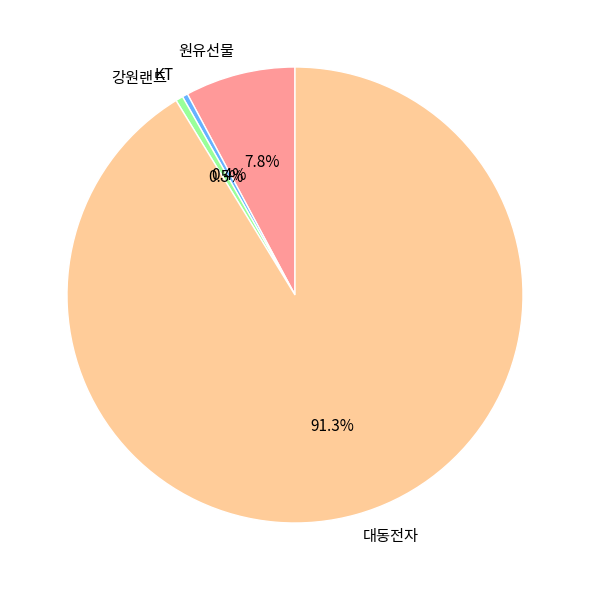

What percentage is NOT represented by 대동전자?

8.7%